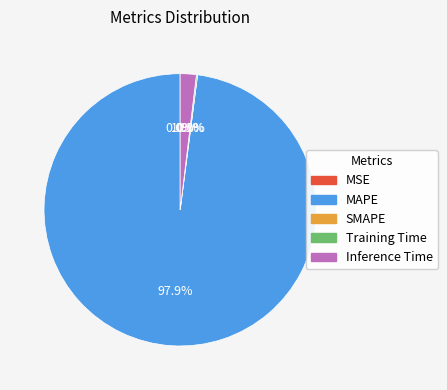

Rank the categories by value from highest to lowest.

MAPE, Inference Time, Training Time, MSE, SMAPE